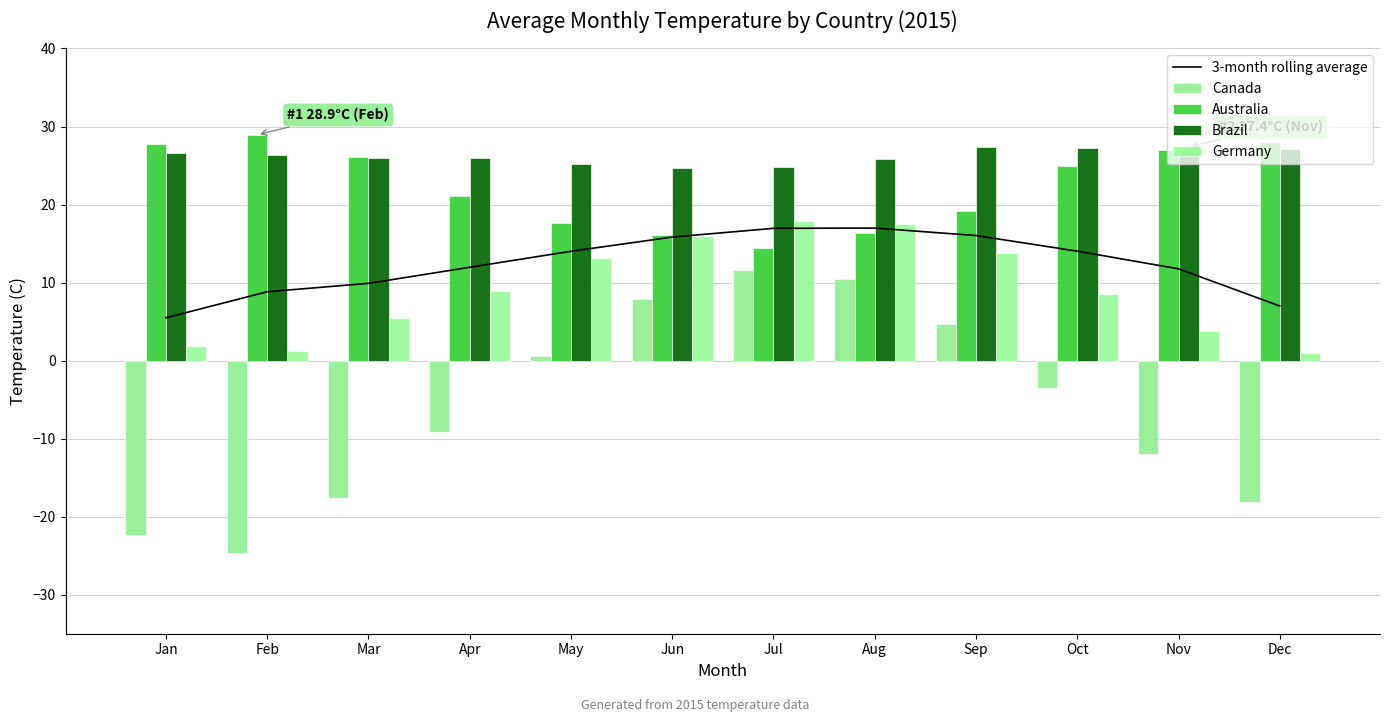

List the labels in order of Canada value, largest first.

Jul, Aug, Jun, Sep, May, Oct, Apr, Nov, Mar, Dec, Jan, Feb